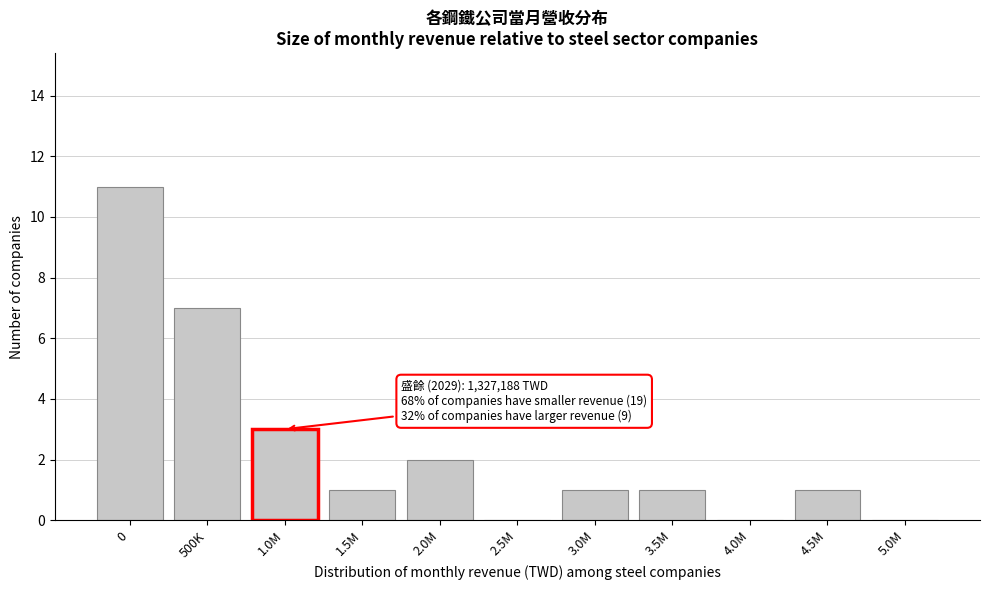

Reading left to right, transcribe all the data shown in this chart.

0=11	500K=7	1.0M=3	1.5M=1	2.0M=2	2.5M=0	3.0M=1	3.5M=1	4.0M=0	4.5M=1	5.0M=0